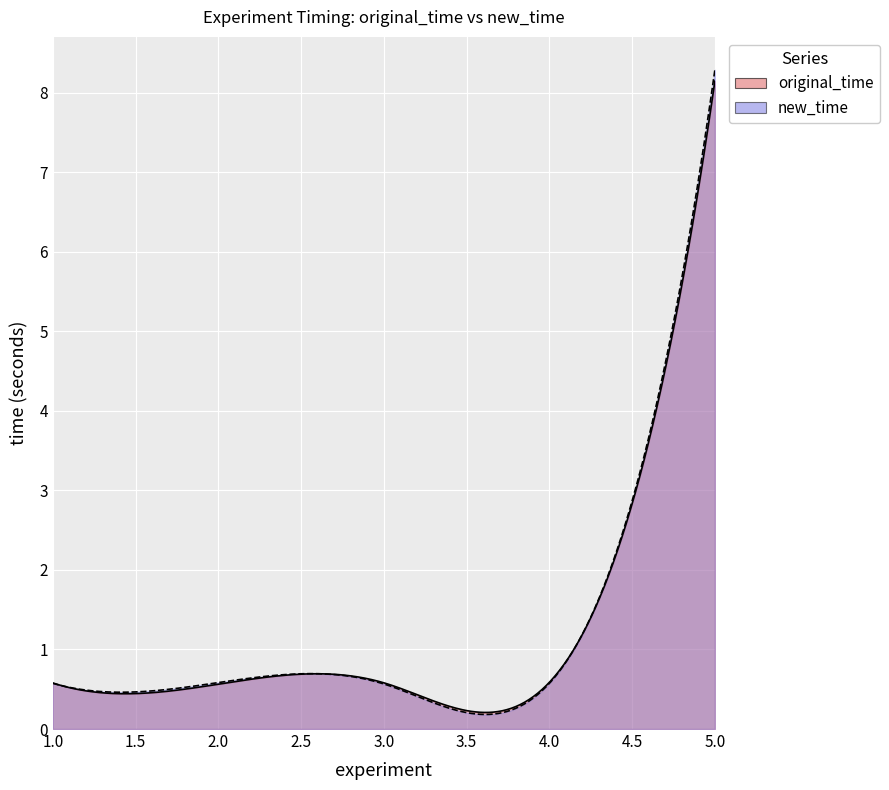

What are all the series names shown in the legend?

original_time, new_time